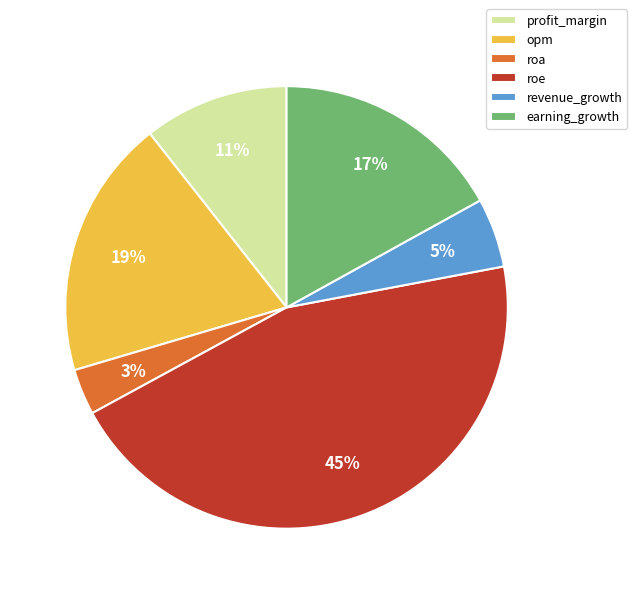

What percentage is the roa slice, to the nearest percent?

3%